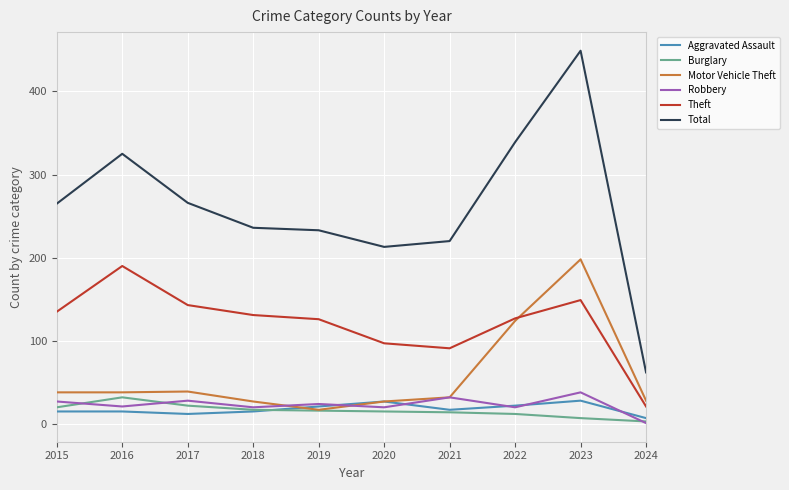

Where is Total nearest to the value 255?

2015